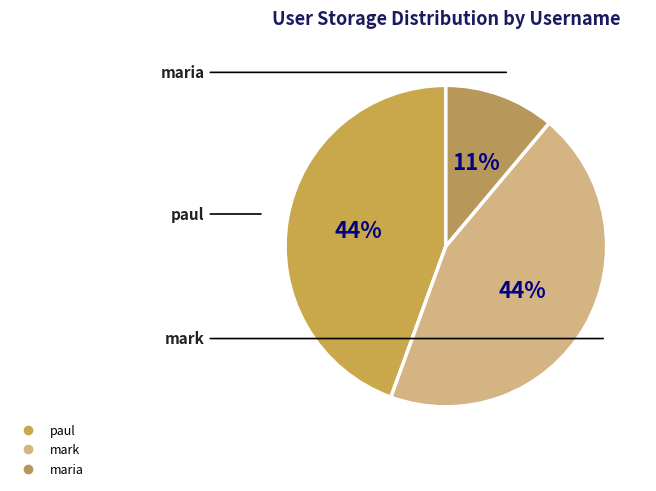

To the nearest percent, what is the difference between the maria and mark slice percentages?

33%